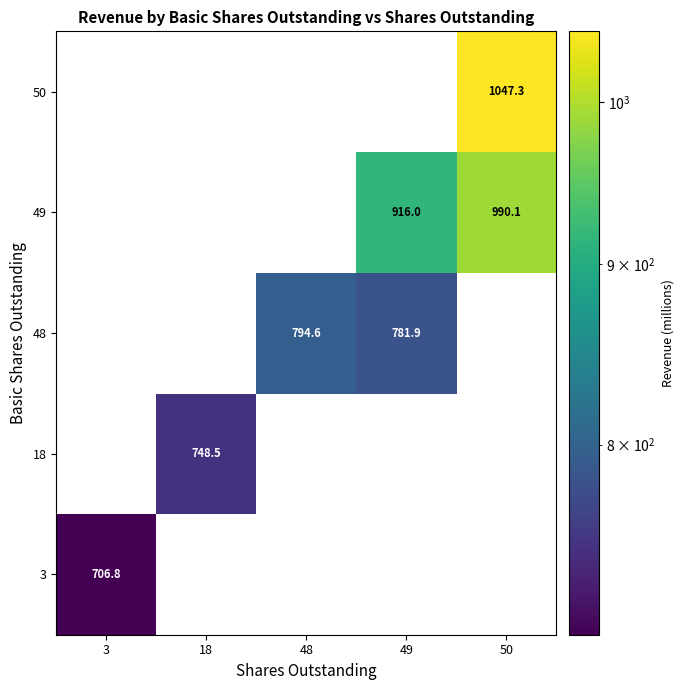

Is it true that 3 equals 1154.9 at 3?

False